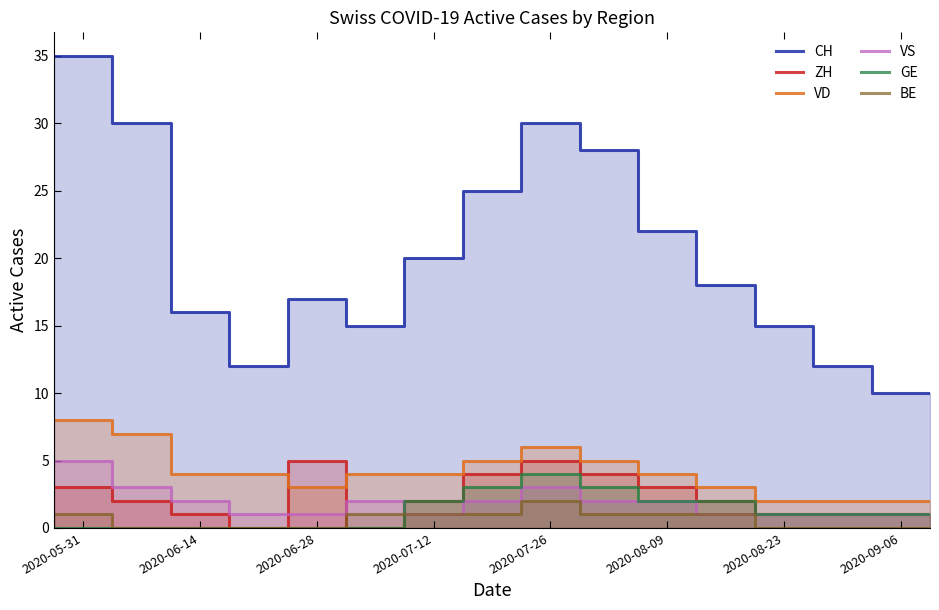

Which series has the largest total across all categories?

CH